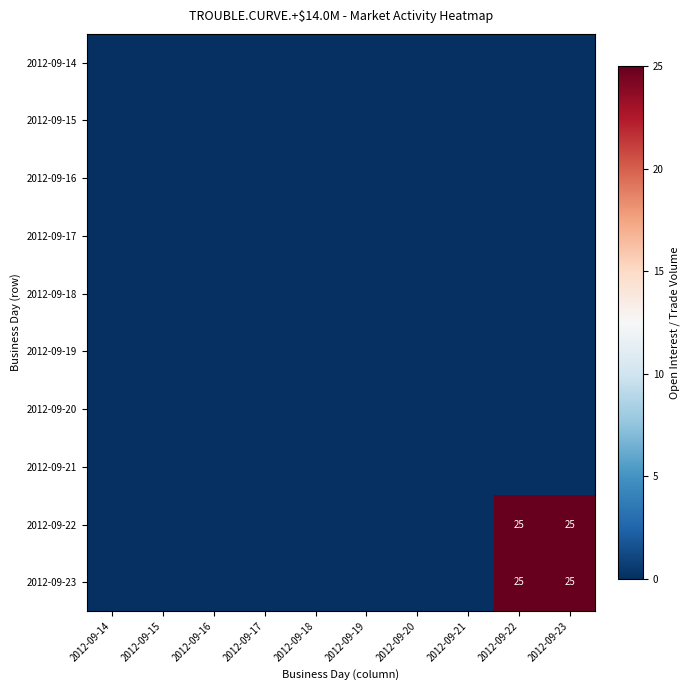

Rank the series at 2012-09-23 from lowest to highest value.

2012-09-14, 2012-09-15, 2012-09-16, 2012-09-17, 2012-09-18, 2012-09-19, 2012-09-20, 2012-09-21, 2012-09-22, 2012-09-23